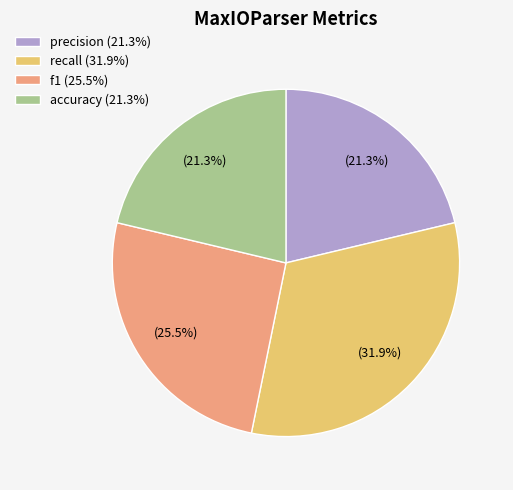

Does precision account for over 50% of the chart?

No